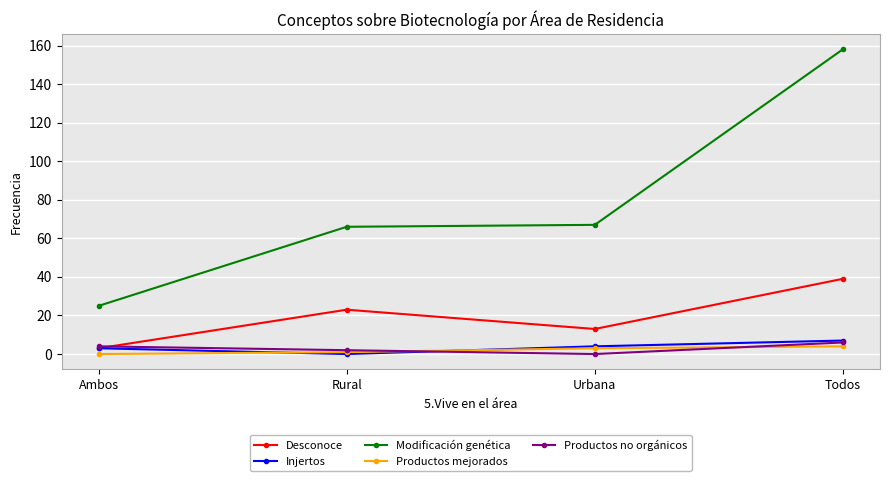

Rank the categories by Desconoce value from highest to lowest.

Todos, Rural, Urbana, Ambos